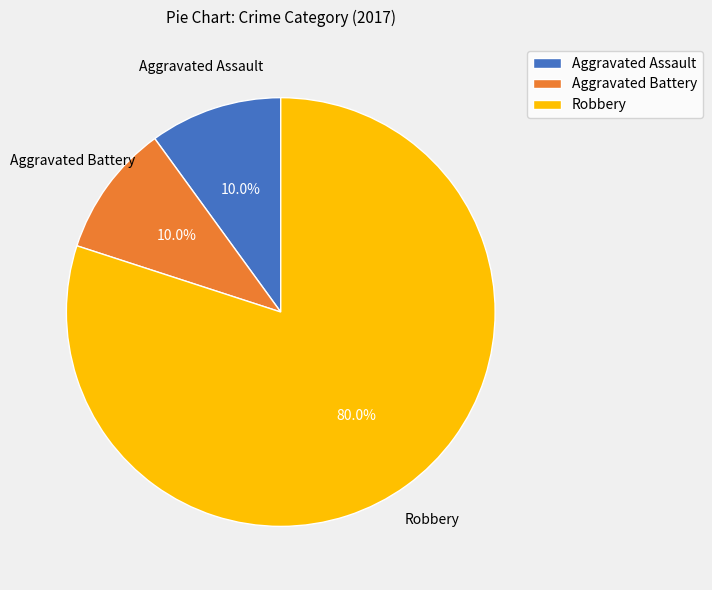

How many slices are in this pie chart?

3